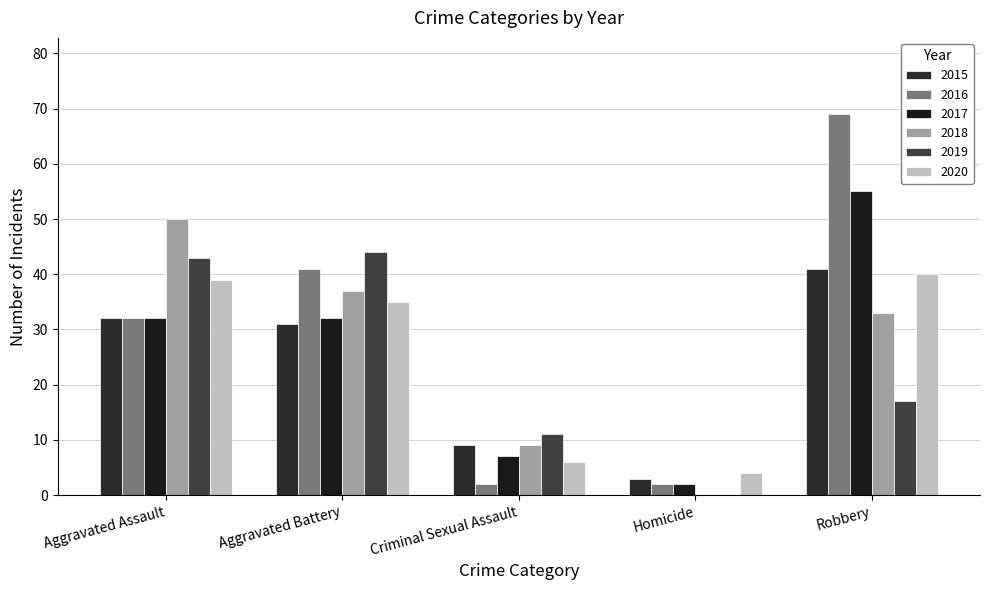

Which series has the largest total across all categories?

2016